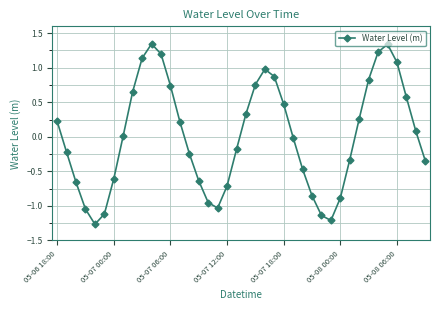

True or false: the data has more than 1 interior local peaks.

True